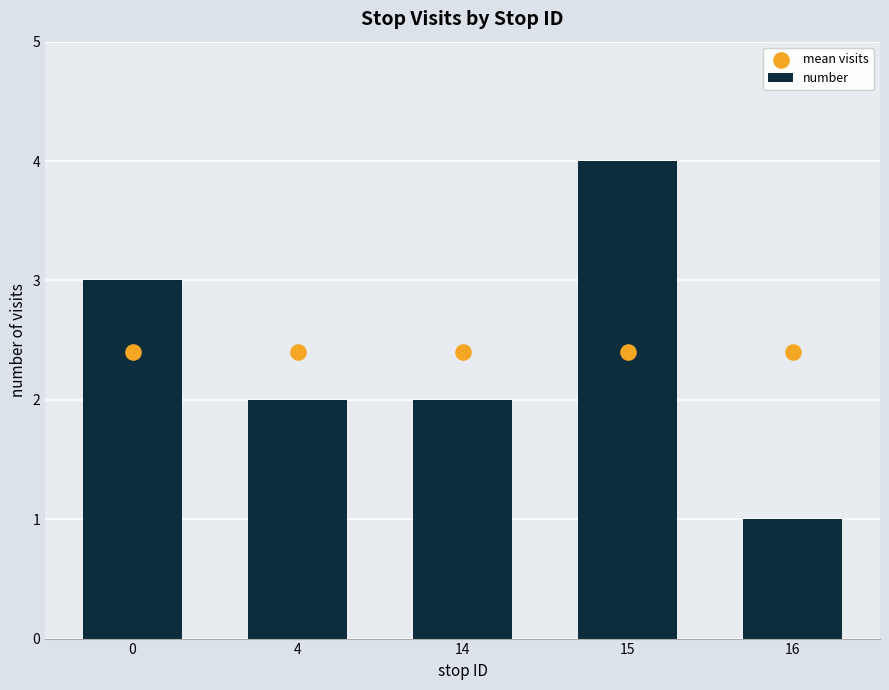

What are all the series names shown in the legend?

number, mean visits